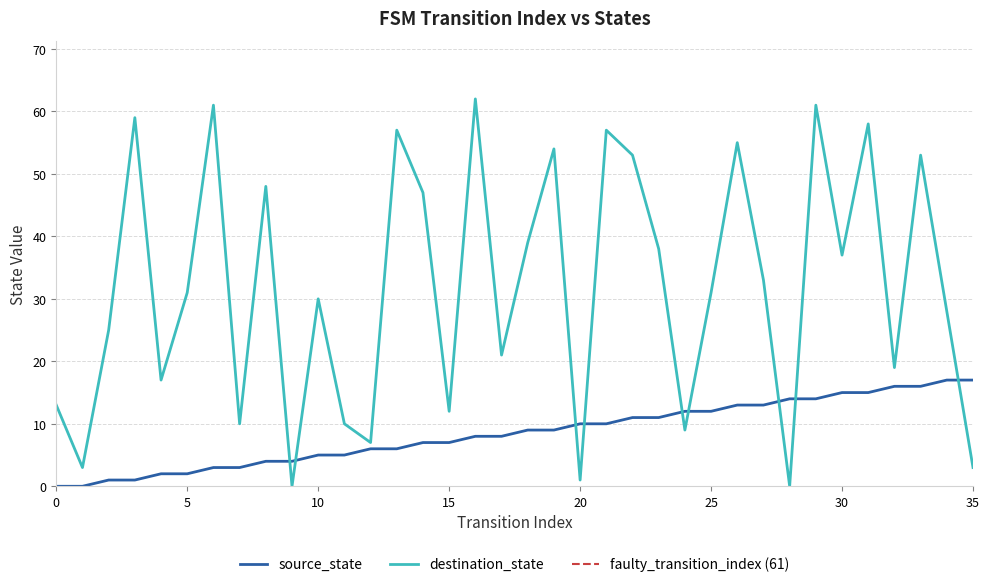

Reading right to left, transcribe all the data shown in this chart.

source_state: 17	17	16	16	15	15	14	14	13	13	12	12	11	11	10	10	9	9	8	8	7	7	6	6	5	5	4	4	3	3	2	2	1	1	0	0
destination_state: 3	28	53	19	58	37	61	0	33	55	31	9	38	53	57	1	54	39	21	62	12	47	57	7	10	30	0	48	10	61	31	17	59	25	3	13